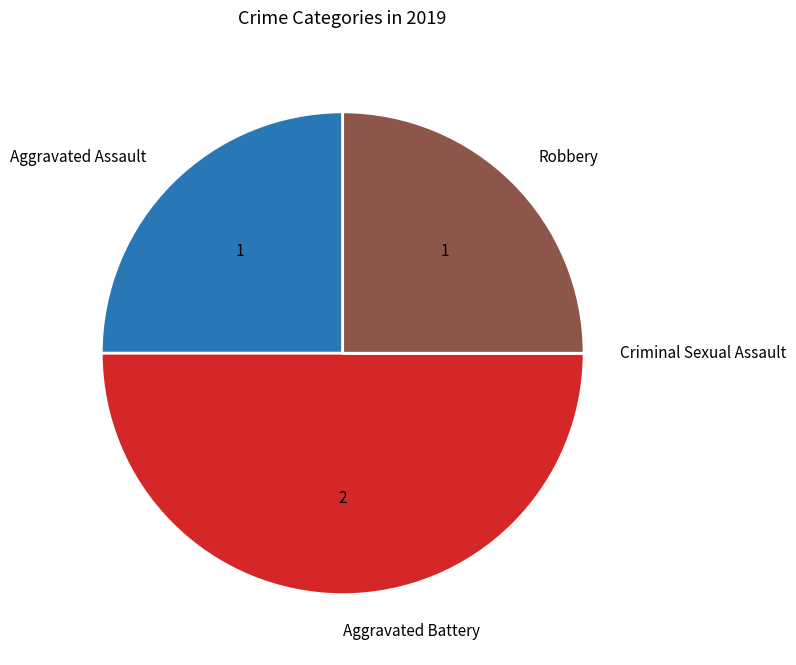

What is the largest slice in the pie chart?

Aggravated Battery